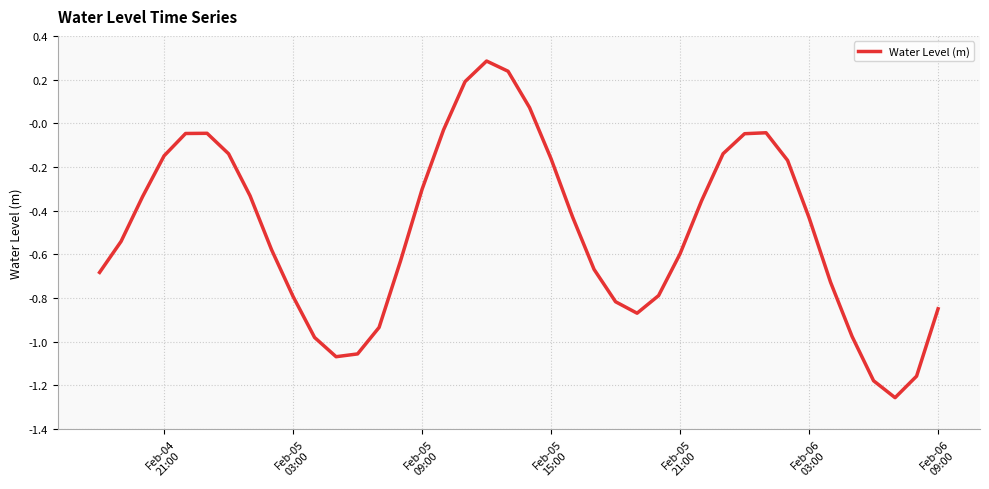

What is the greatest value displayed?

0.3